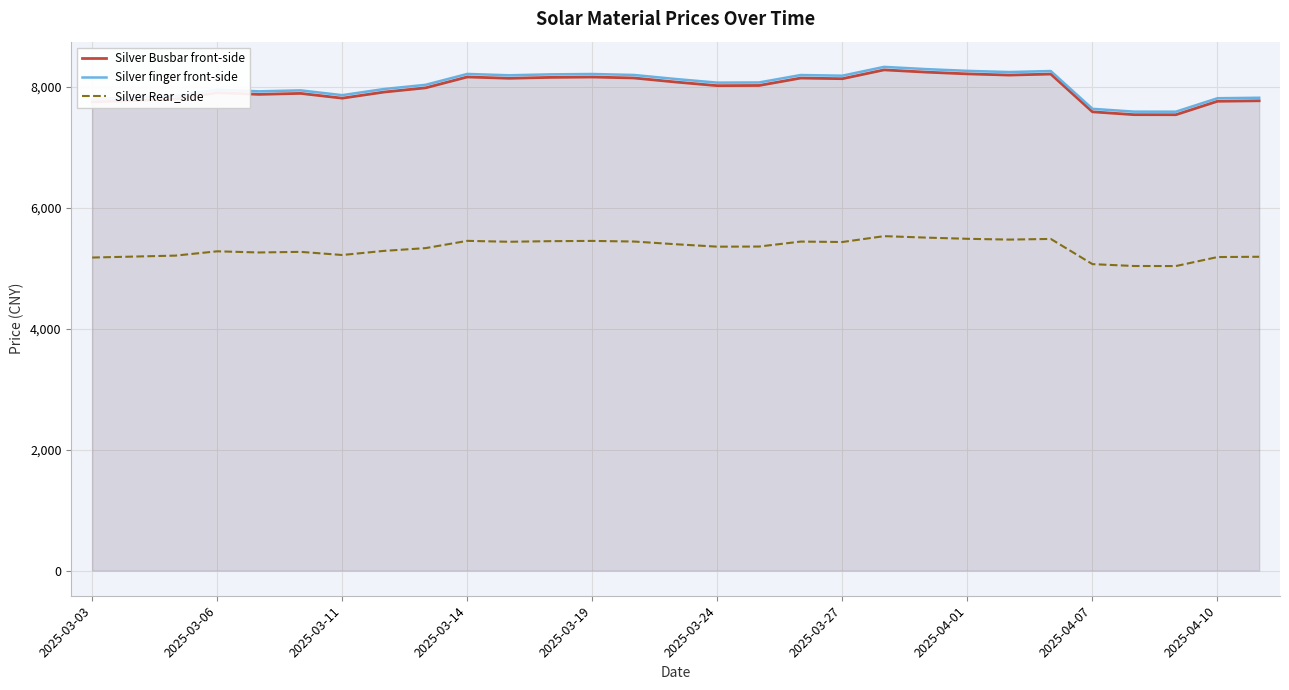

What is the difference between the highest and lowest values at 2025-03-24?

2714